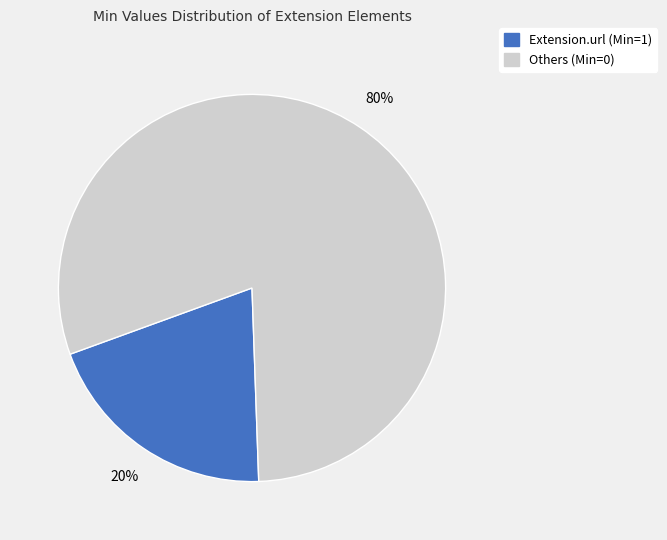

Which slice is the smallest?

Extension.url (Min=1)